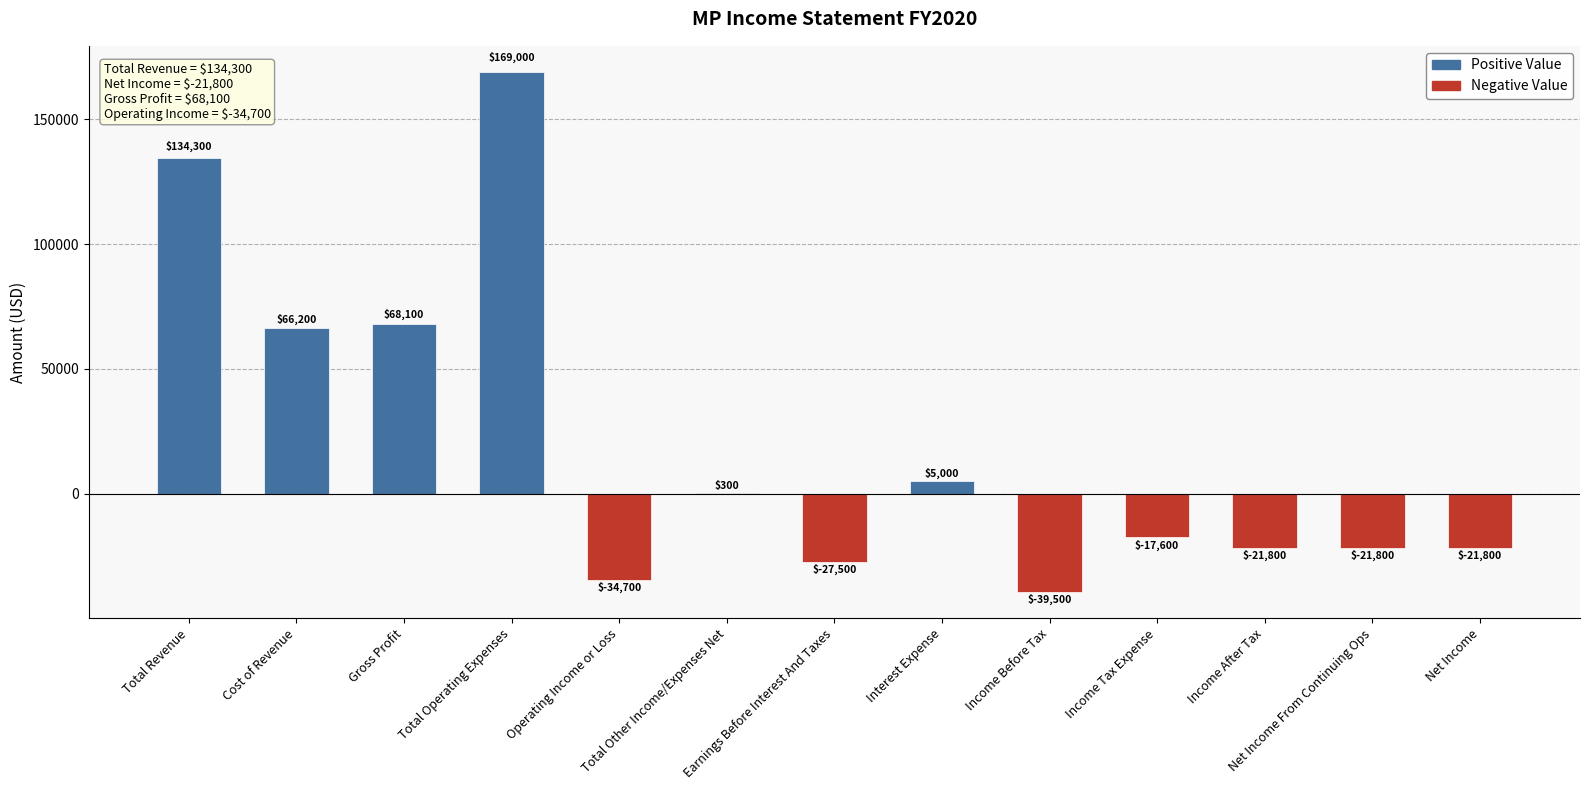

What is the change in value from Cost of Revenue to Income After Tax?

-88000